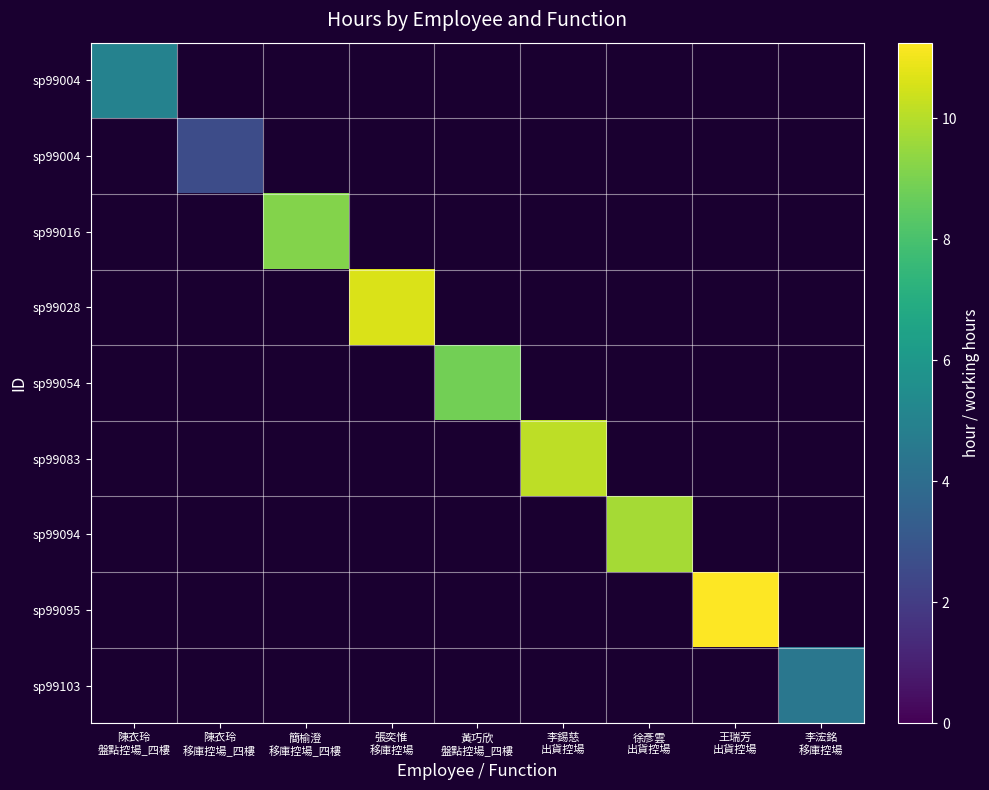

What is the maximum value shown in the chart?

11.2